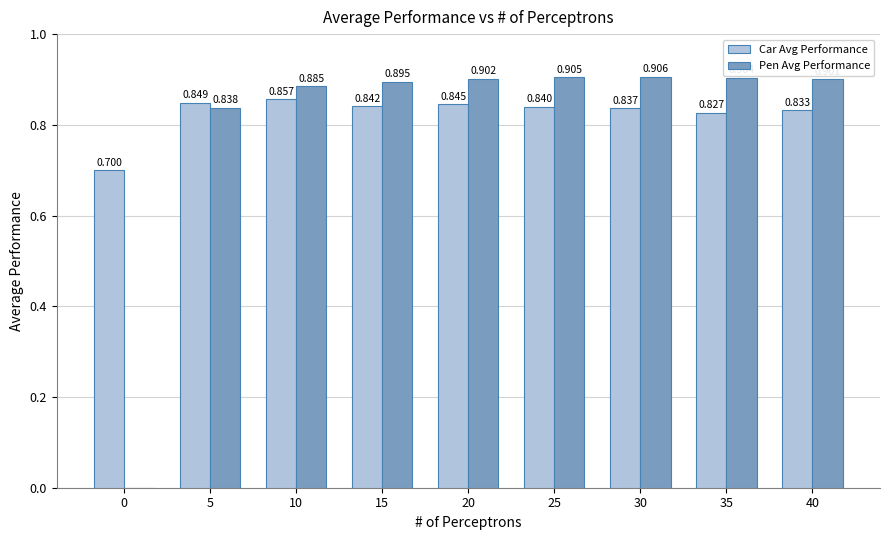

What are all the series names shown in the legend?

Car Avg Performance, Pen Avg Performance